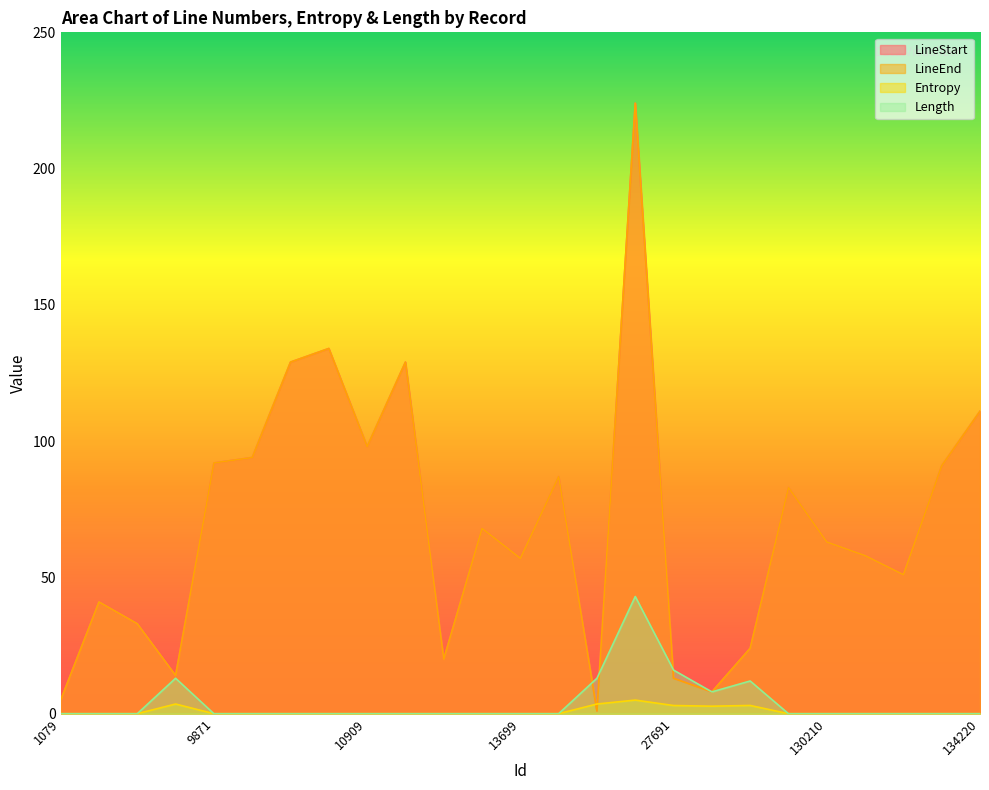

Count the number of categories in the chart.

25